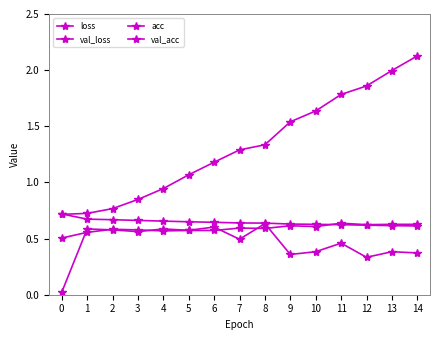

How many lines are shown in the chart?

4